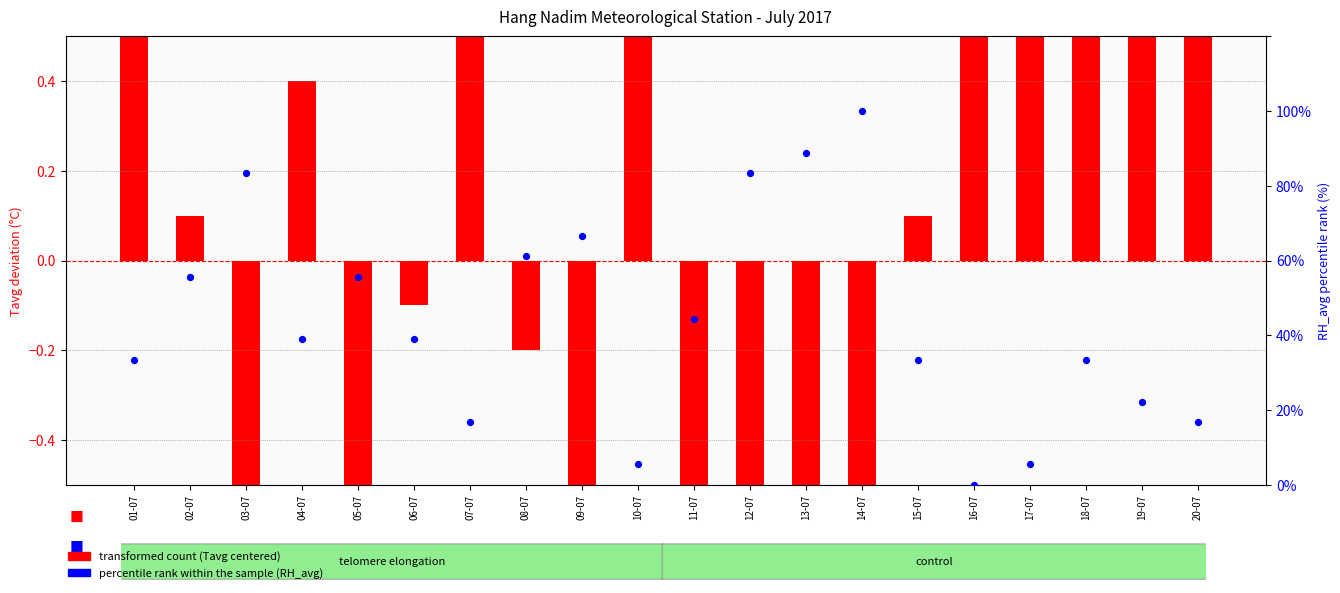

Which series has the largest Y range (max minus min)?

percentile rank within sample (RH_avg)